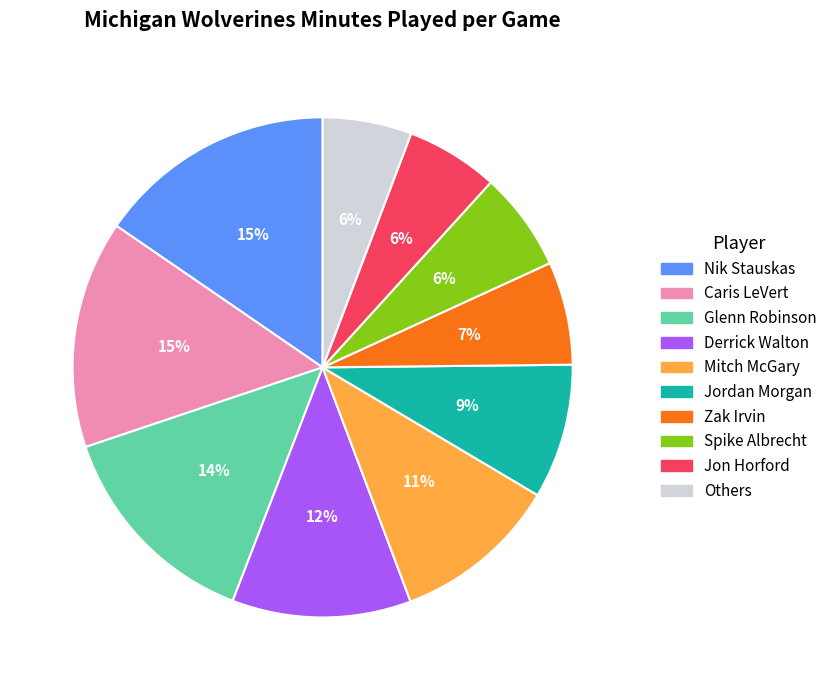

To the nearest percent, what is the average slice percentage?

10%